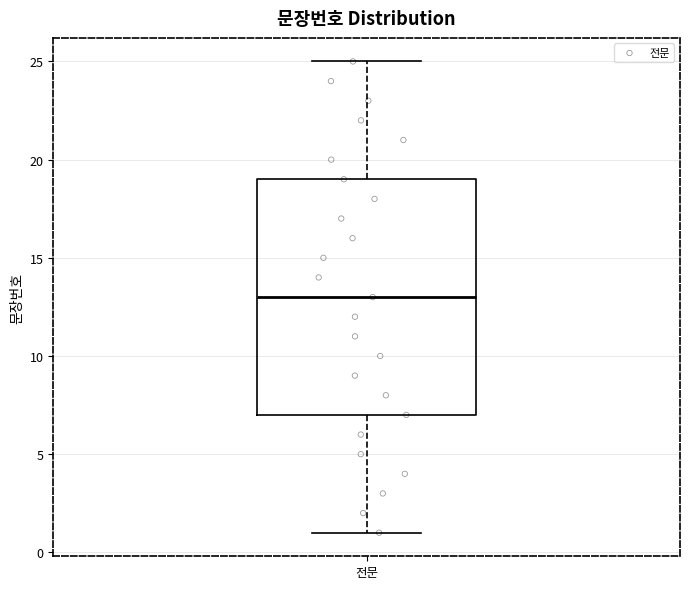

Read this box plot against the y-axis: the position of the median line, the range covered by the box, and the ends of both whiskers. The values are not printed on the chart, so give them approximately, as read against the axis.

median 13, box 7 to 19, whiskers 1 to 25